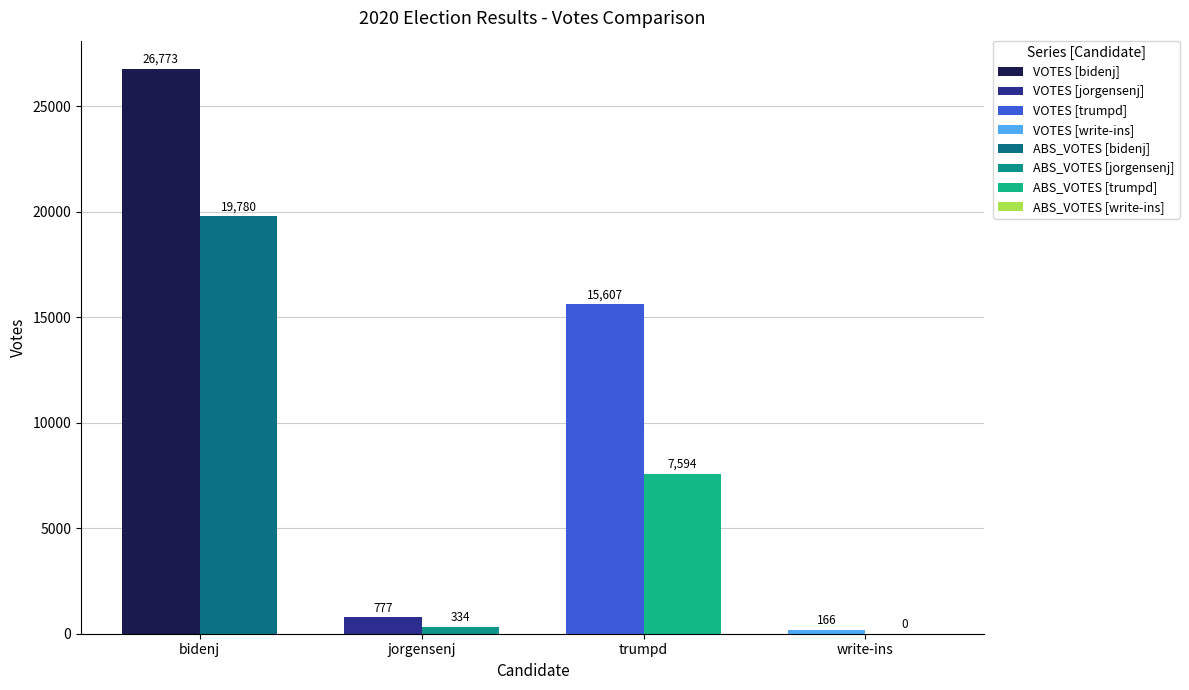

At which label does VOTES reach its peak?

bidenj